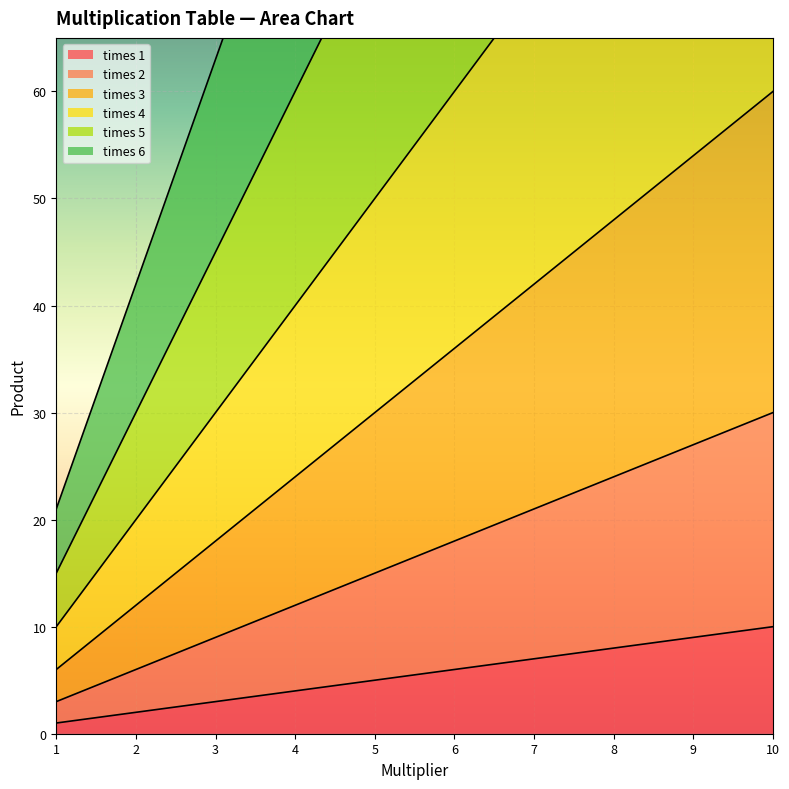

True or false: times 5 and times 2 cross at least once.

False